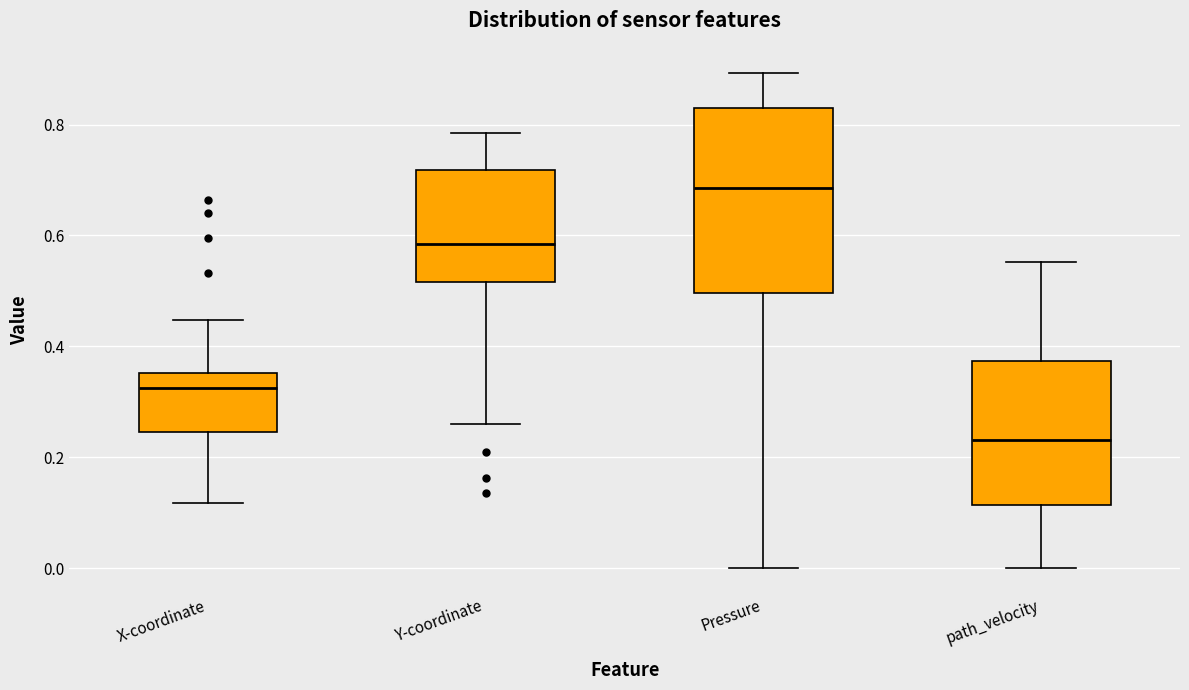

Which box has the lowest median line?

path_velocity